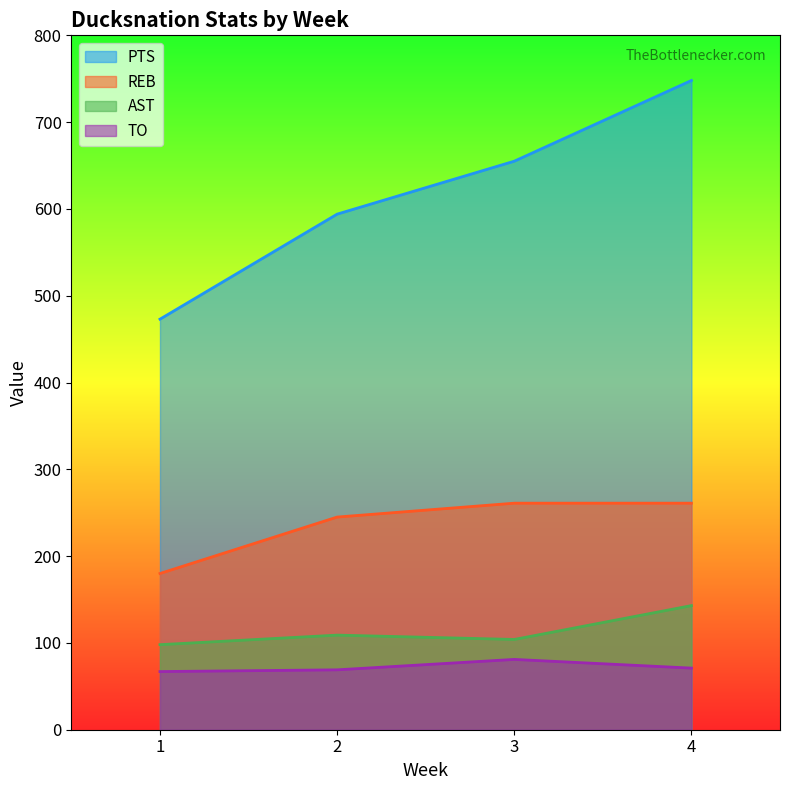

What is the lowest value of the PTS series?

473